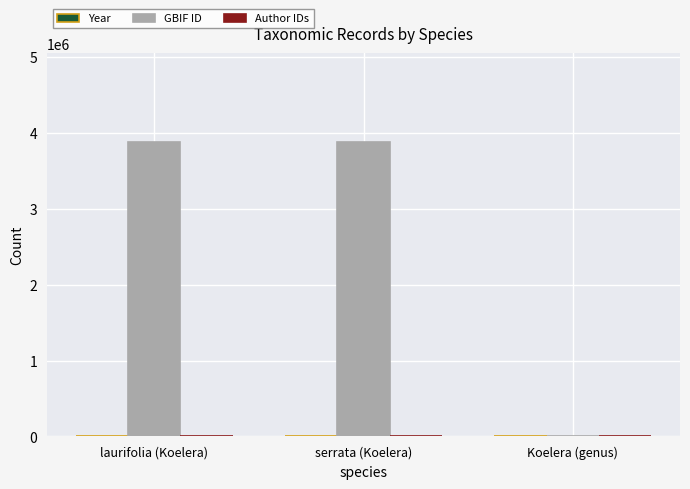

How many series are shown in this chart?

2